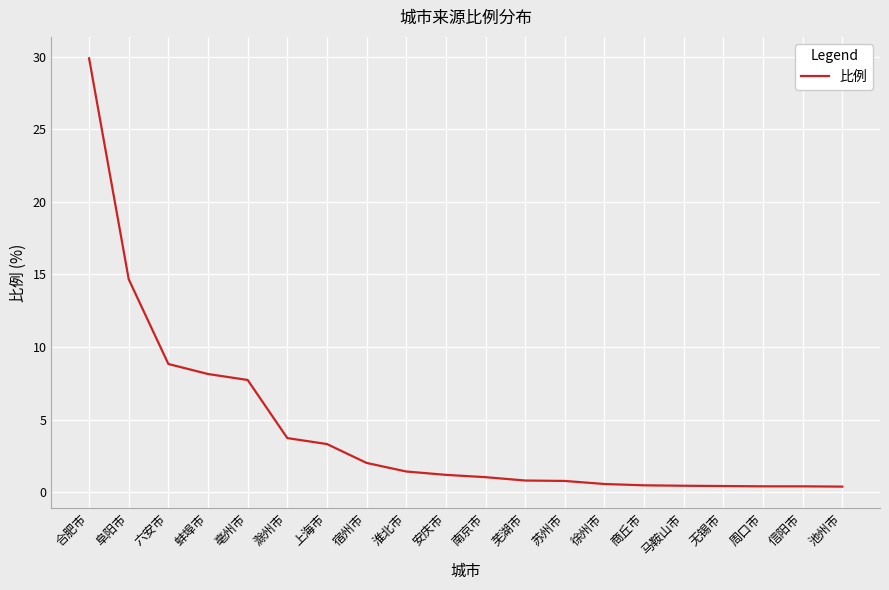

What is the sum of all values?

86.9